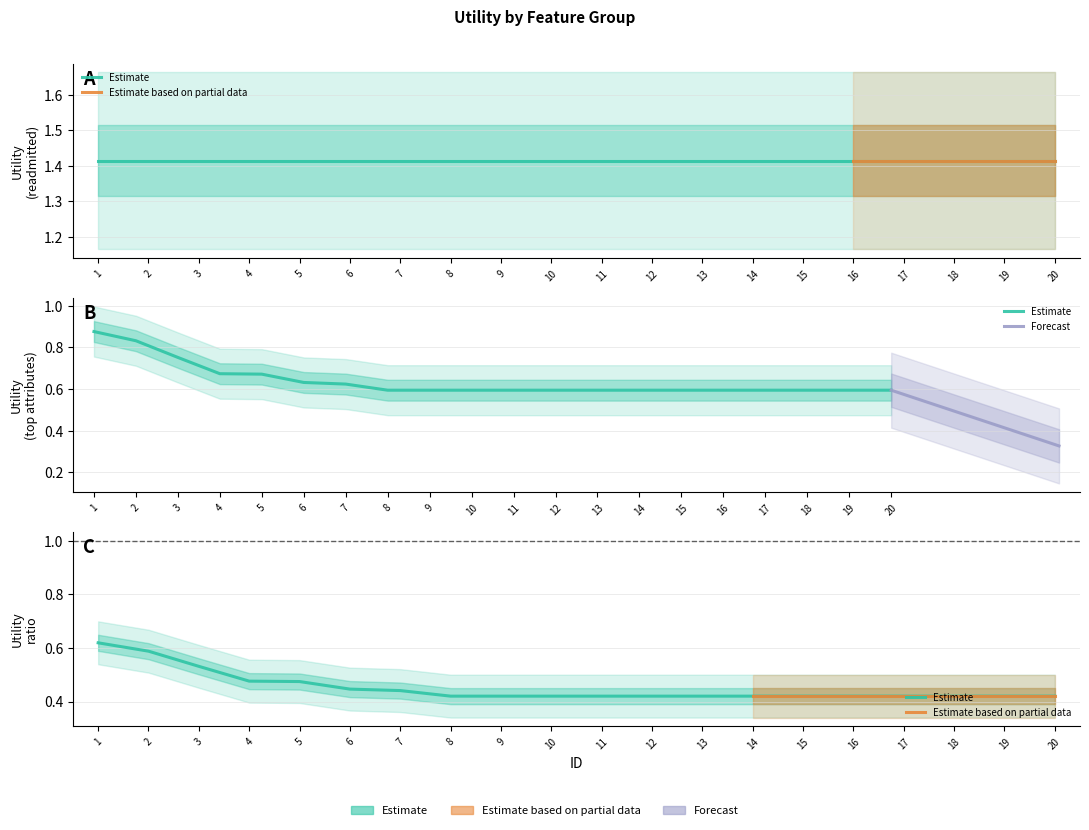

What is the value of the 3rd point from the left?

0.8